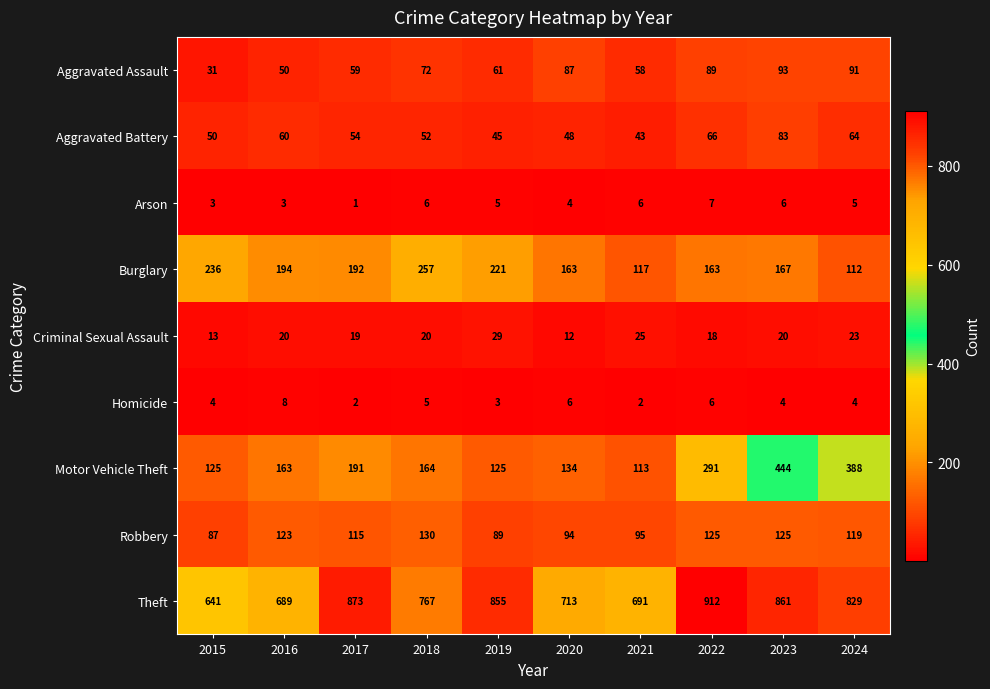

What is the sum of the Robbery values at 2015 and 2022?

212